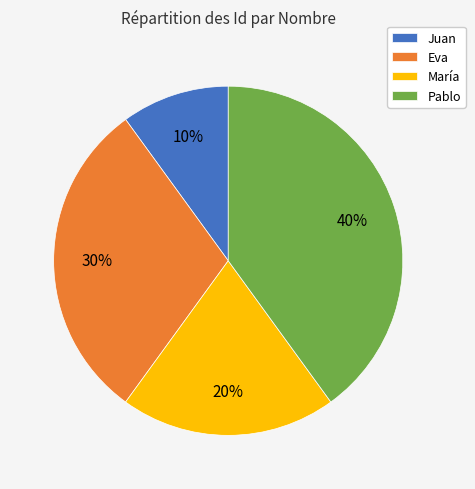

To the nearest percent, what is the difference between the largest and smallest slice percentages?

30%